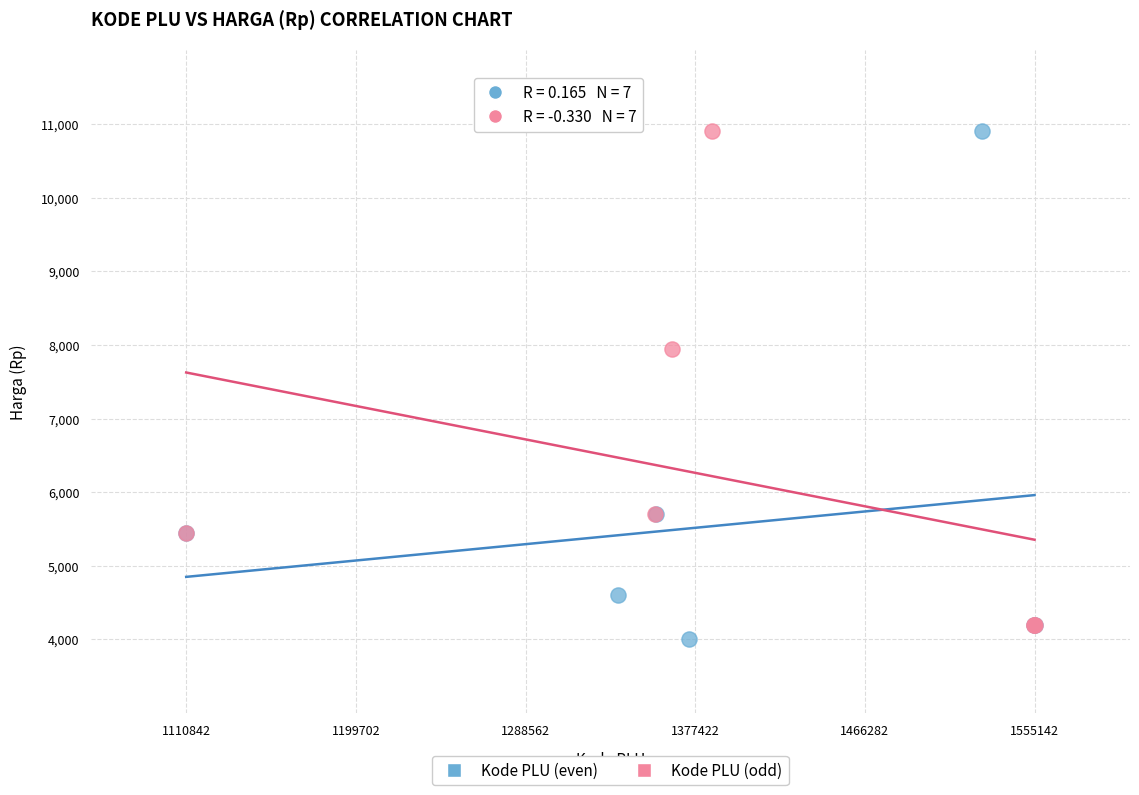

Which series has the widest spread of Y values?

Kode PLU (even)